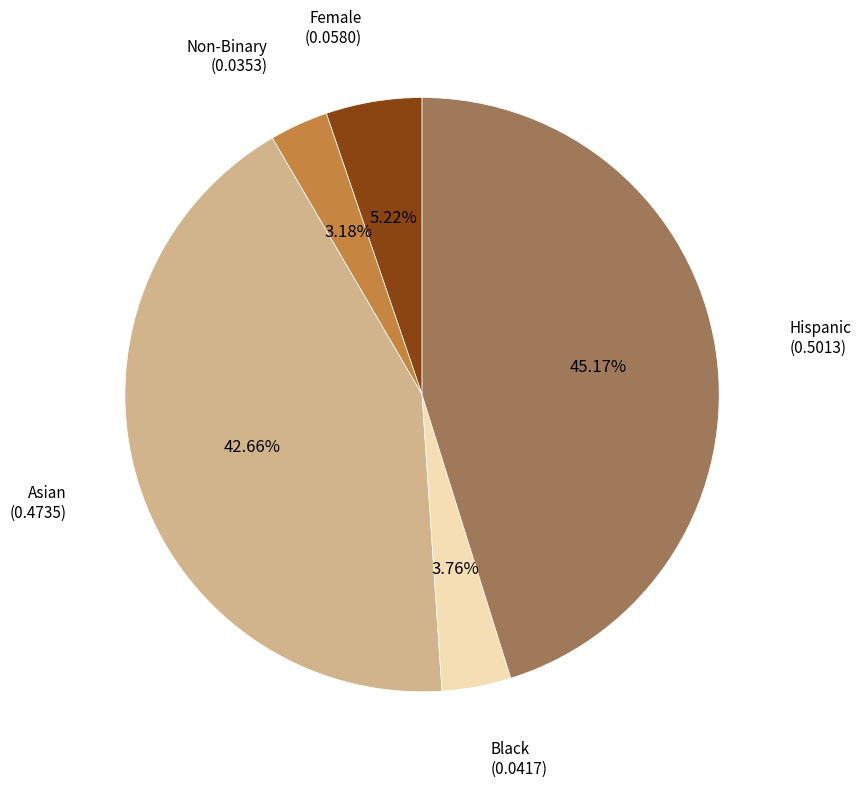

Is there any slice that represents more than half of the pie?

No